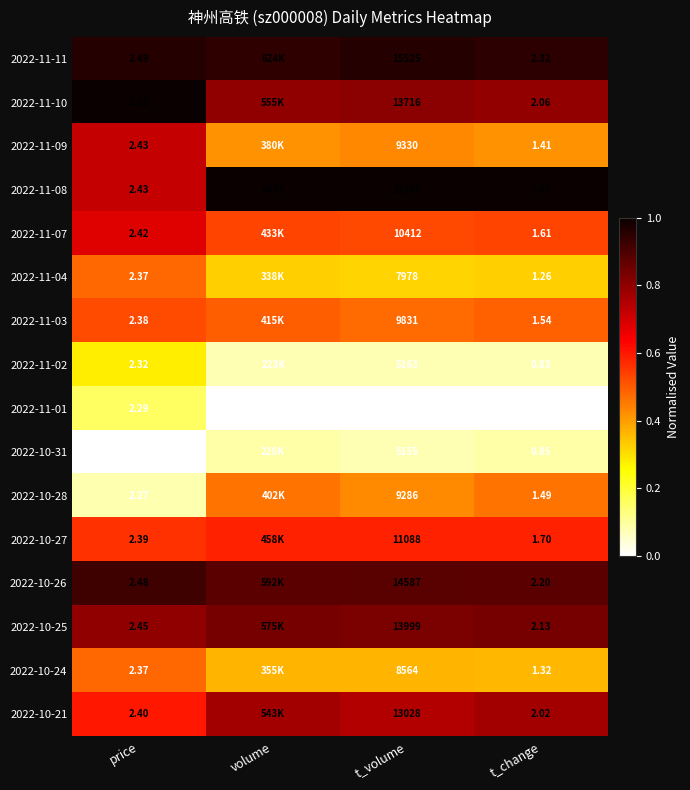

At how many categories does at least one series exceed 0?

4